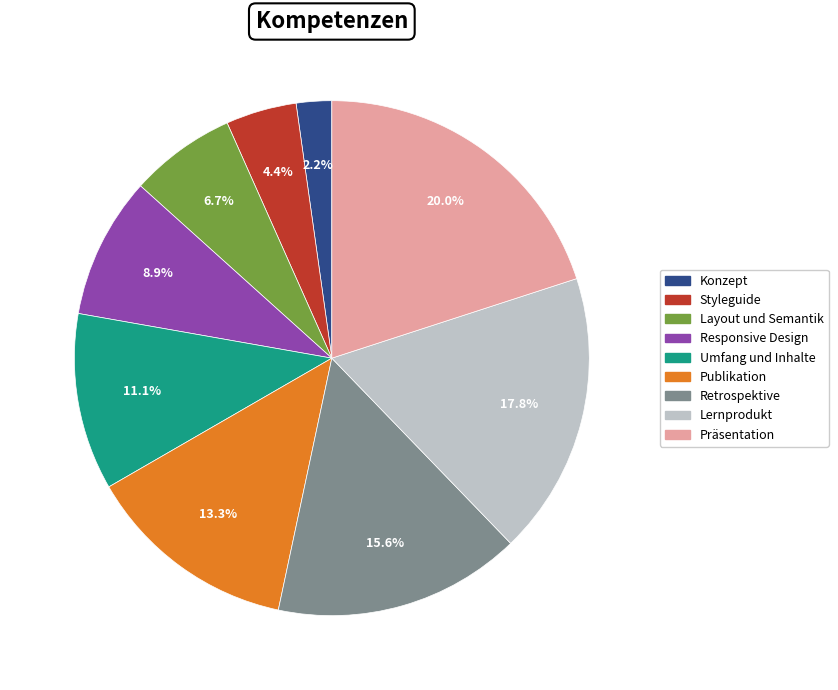

What is the total percentage of Publikation and Retrospektive?

28.9%